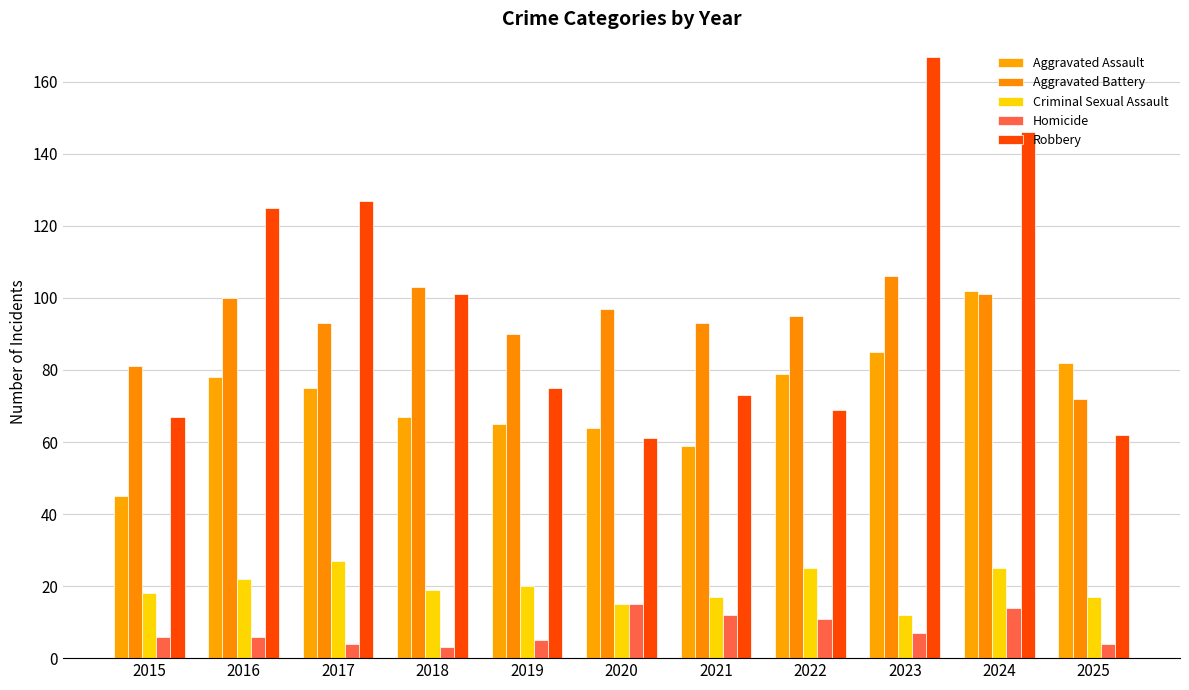

Count the number of categories in the chart.

11